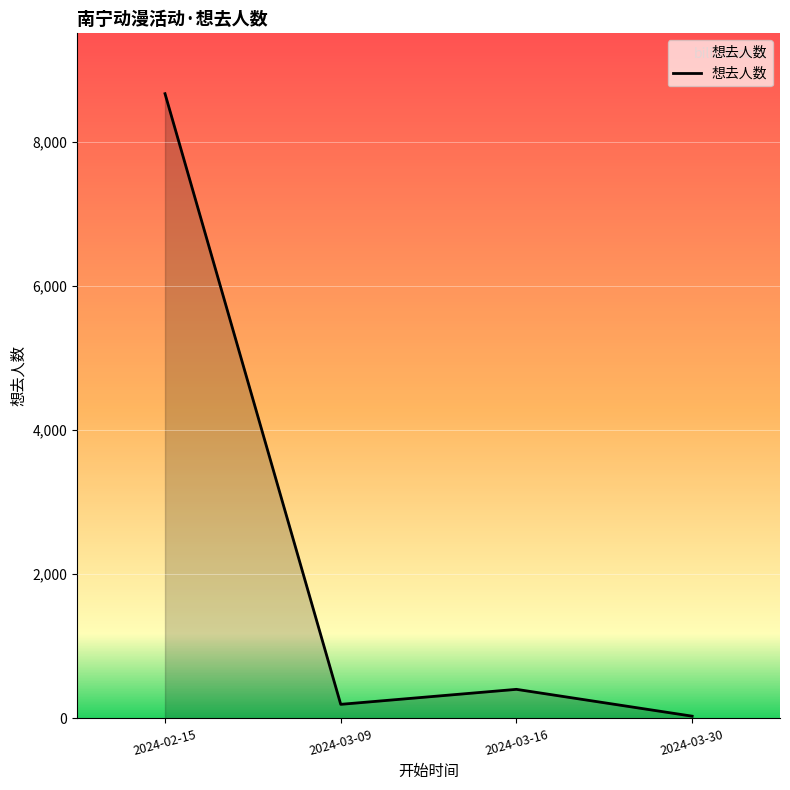

List the labels in order of value, largest first.

2024-02-15, 2024-03-16, 2024-03-09, 2024-03-30